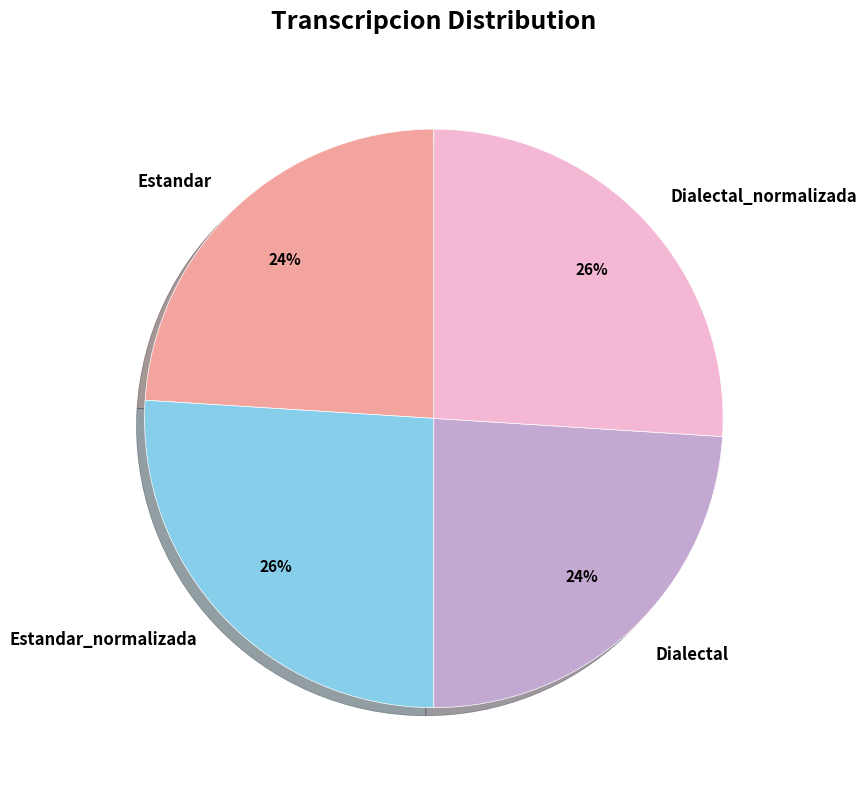

The Dialectal_normalizada slice represents 26% of the pie. True or false?

True